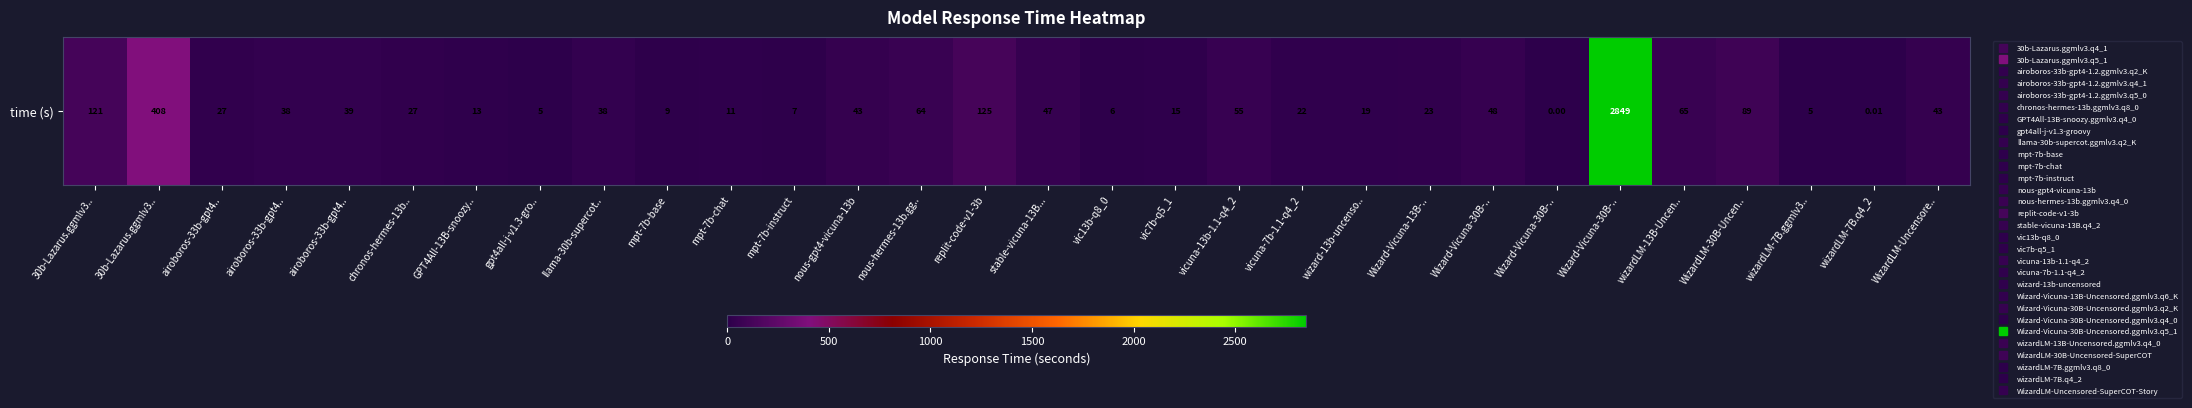

Reading left to right, transcribe all the data shown in this chart.

30b-Lazarus.ggmlv3..=120.6	30b-Lazarus.ggmlv3..=407.5	airoboros-33b-gpt4..=27.1	airoboros-33b-gpt4..=37.8	airoboros-33b-gpt4..=38.9	chronos-hermes-13b..=26.5	GPT4All-13B-snoozy..=12.6	gpt4all-j-v1.3-gro..=5.5	llama-30b-supercot..=38.2	mpt-7b-base=8.8	mpt-7b-chat=11.4	mpt-7b-instruct=7.3	nous-gpt4-vicuna-13b=43.2	nous-hermes-13b.gg..=63.7	replit-code-v1-3b=124.9	stable-vicuna-13B...=46.8	vic13b-q8_0=5.9	vic7b-q5_1=14.9	vicuna-13b-1.1-q4_2=54.6	vicuna-7b-1.1-q4_2=21.6	wizard-13b-uncenso..=19.0	Wizard-Vicuna-13B-..=23.3	Wizard-Vicuna-30B-..=48.0	Wizard-Vicuna-30B-..=0.0	Wizard-Vicuna-30B-..=2848.6	wizardLM-13B-Uncen..=64.9	WizardLM-30B-Uncen..=89.2	wizardLM-7B.ggmlv3..=4.9	wizardLM-7B.q4_2=0.0	WizardLM-Uncensore..=42.7